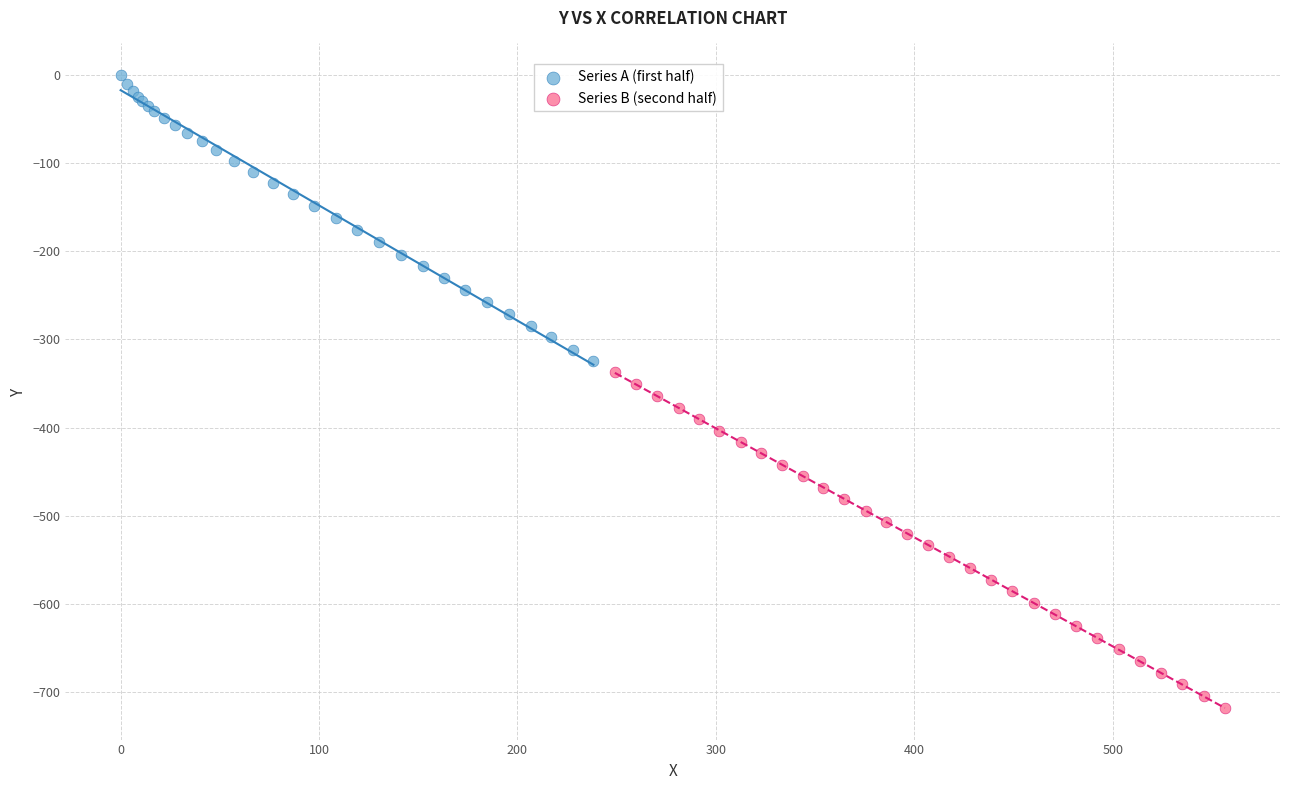

Which series reaches the maximum Y coordinate?

Series A (first half)